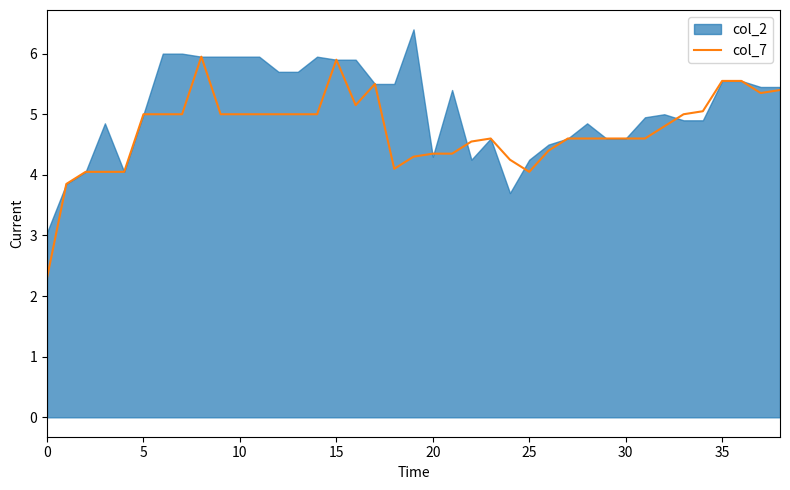

What is the highest value of the col_7 series?

6.0